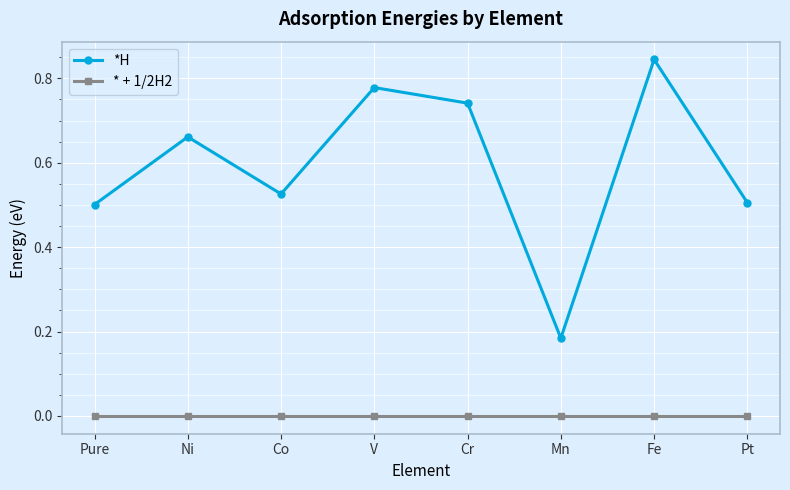

What is the average value of the *H series?

0.6